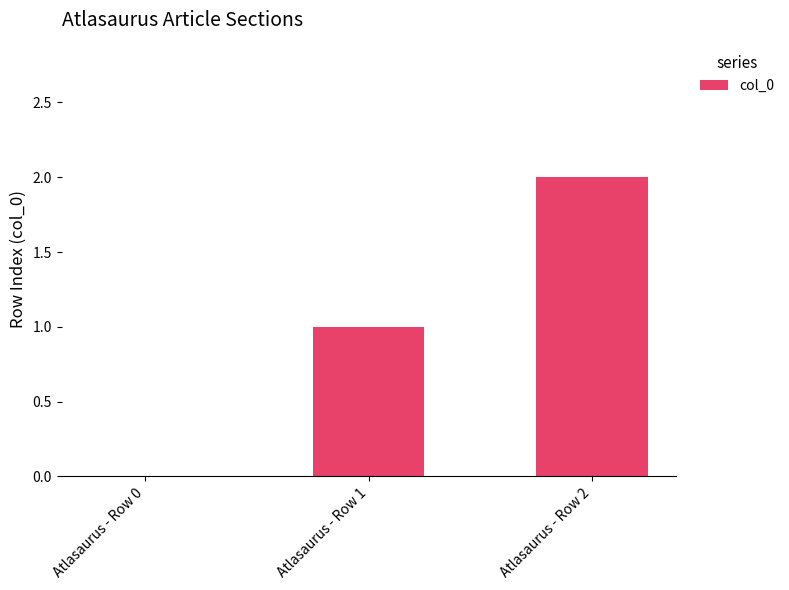

Which category has the highest value across all series?

Atlasaurus - Row 2